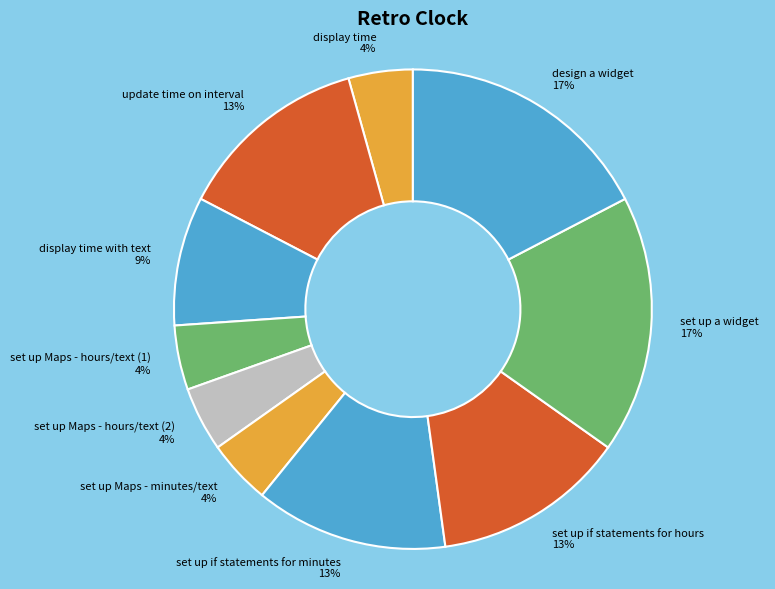

Count the number of slices in the pie.

10